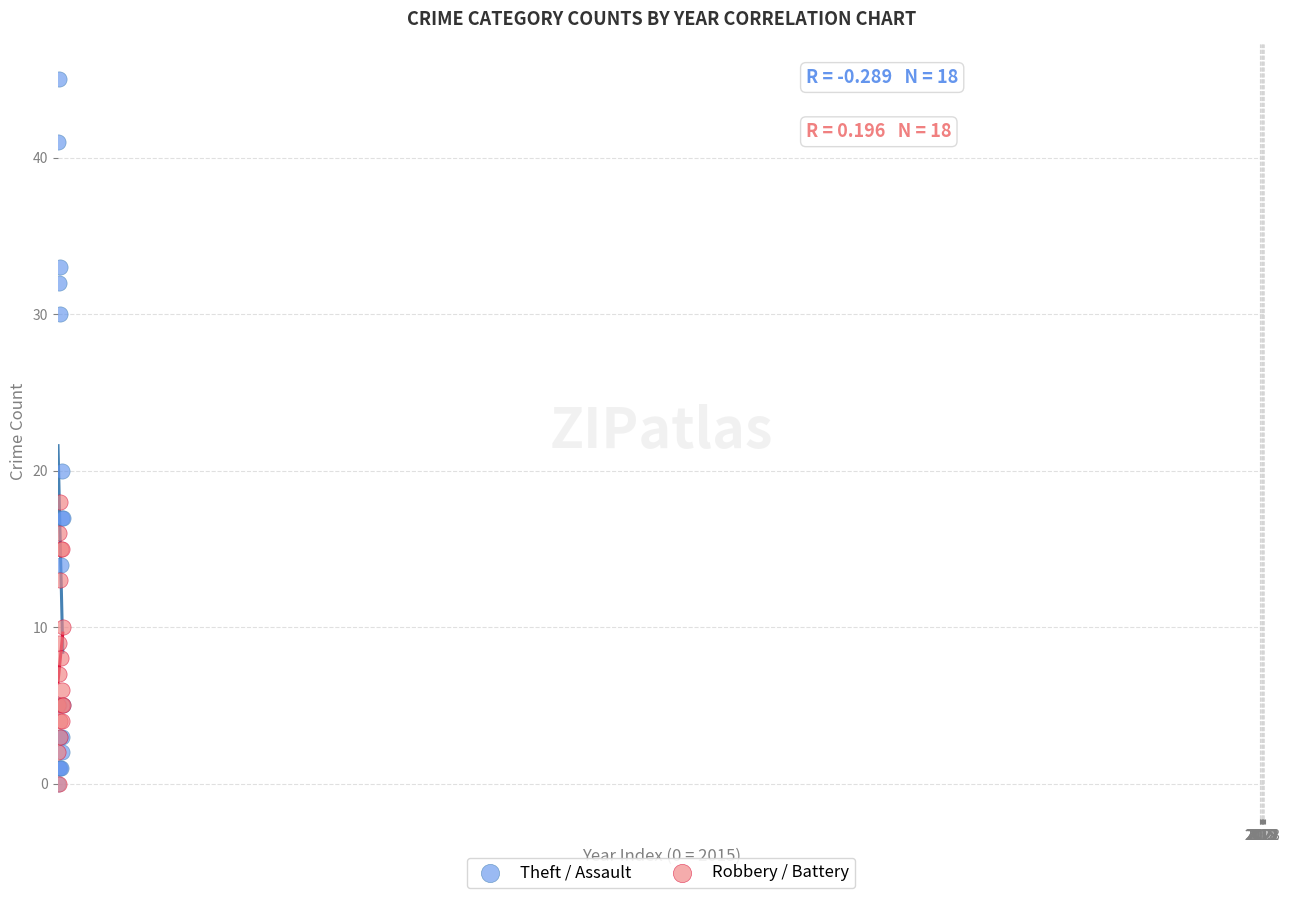

In the Theft / Assault series, what Y value is closest to 22?

20